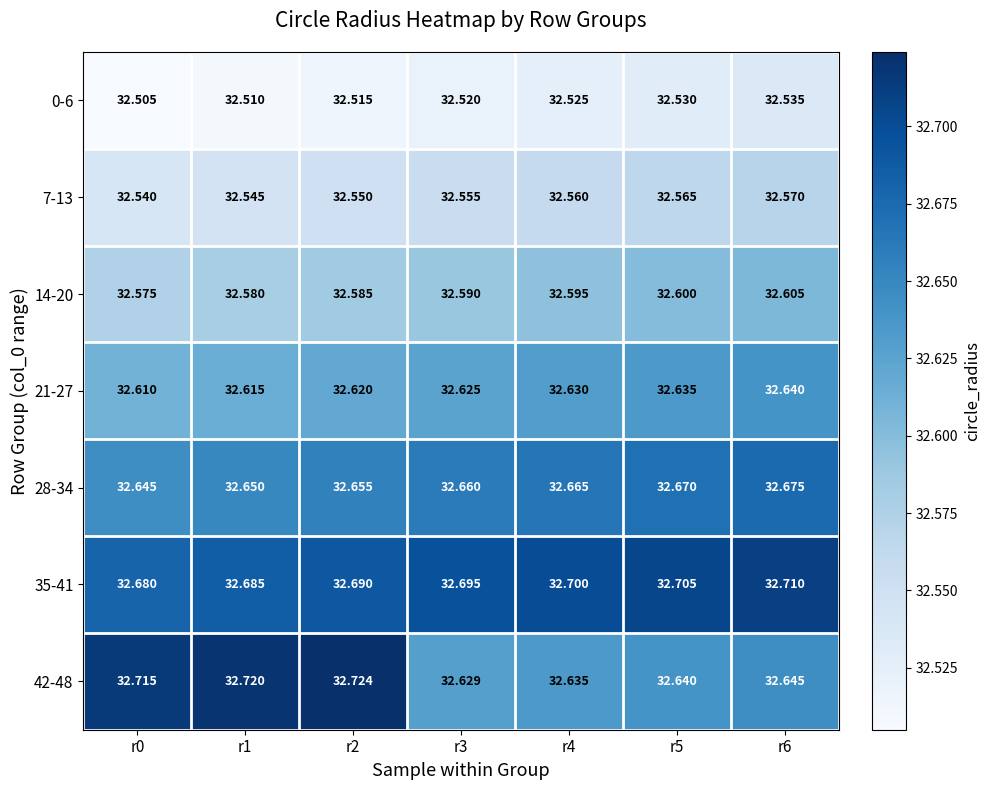

Which series changed the most between r2 and r4?

42-48